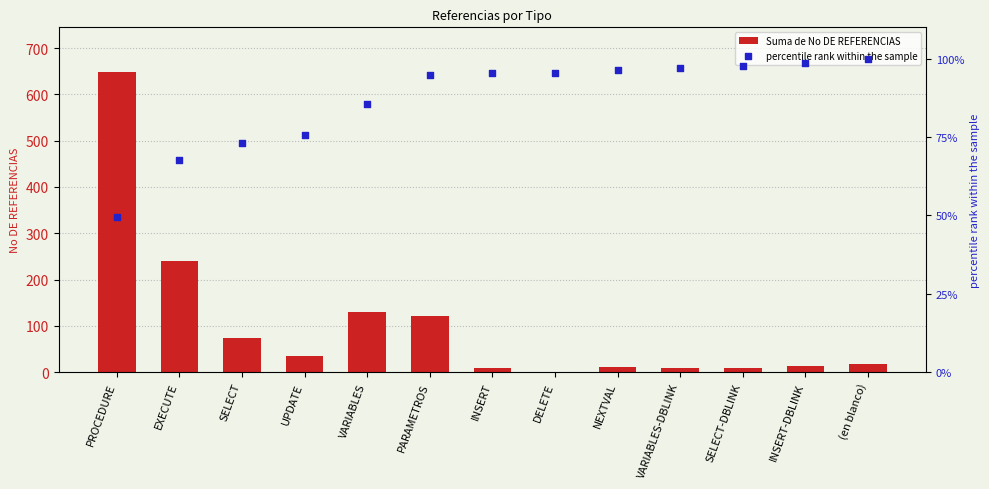

Is the value of percentile rank within the sample at SELECT-DBLINK greater than the value of Suma de No DE REFERENCIAS at INSERT?

Yes